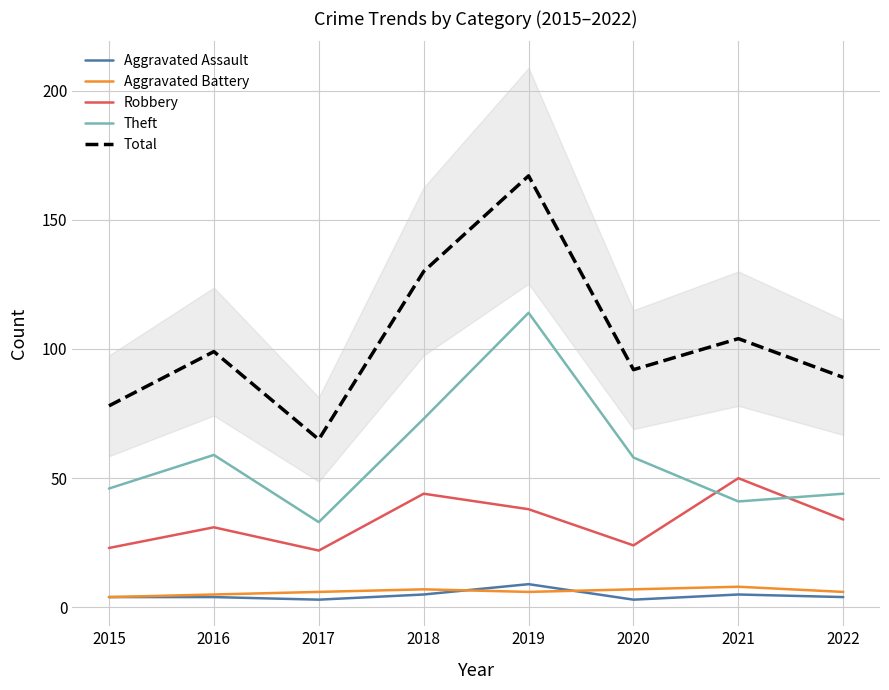

How many lines are shown in the chart?

5